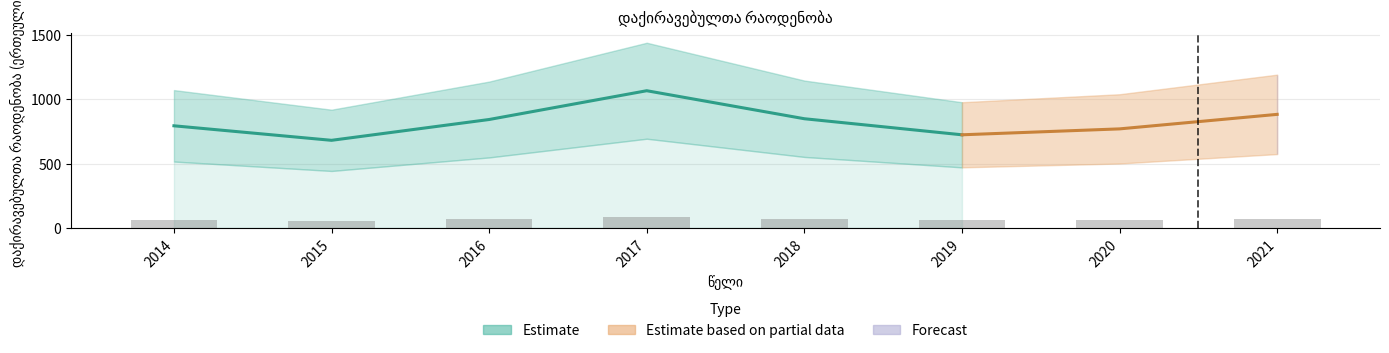

At which category does the chart reach its peak across all series?

2017